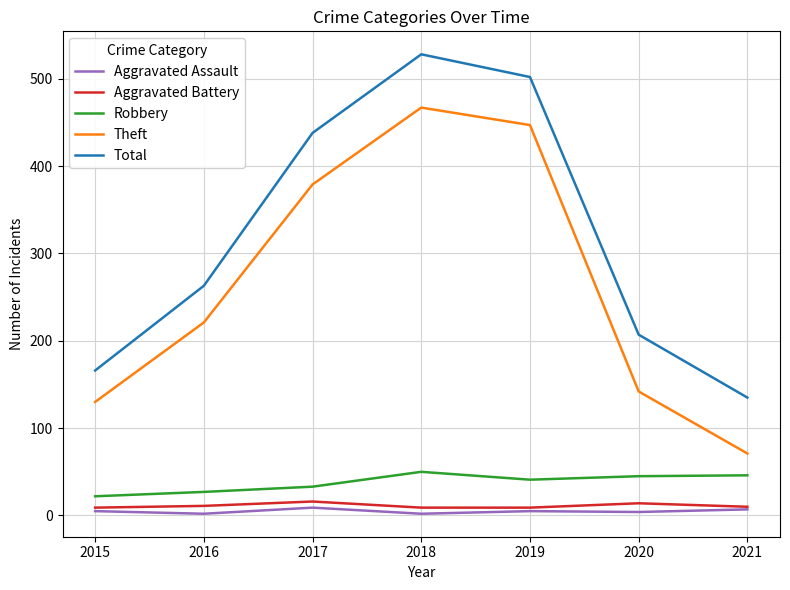

What is the average value of the Aggravated Battery series?

11